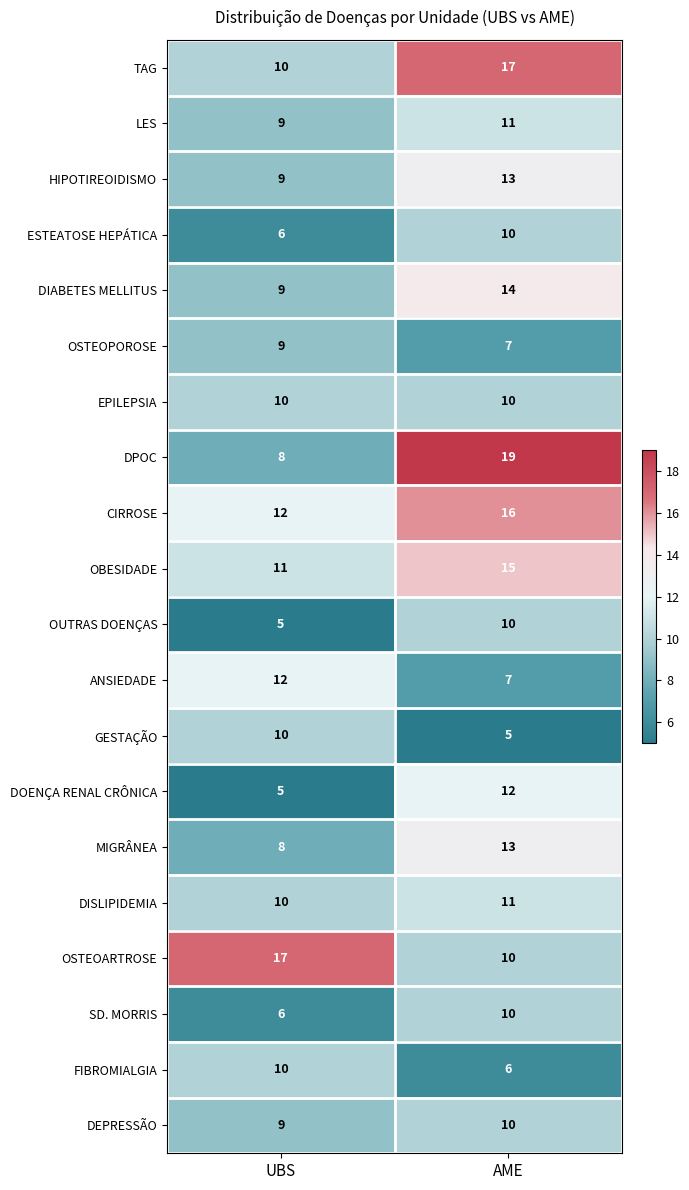

Is it true that CIRROSE equals 16 at AME?

True